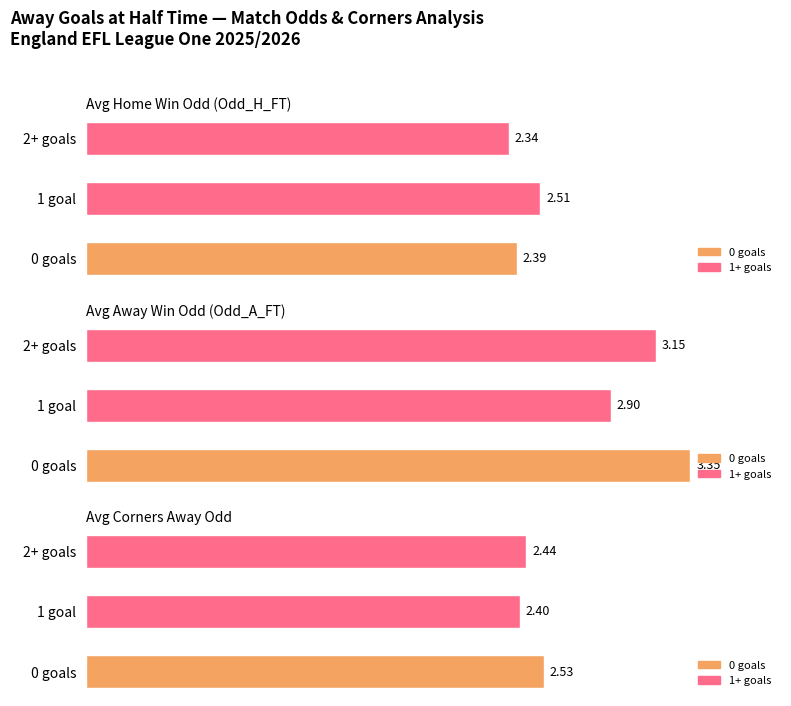

At which label is Avg Corners Away Odd closest to 2?

1 goal